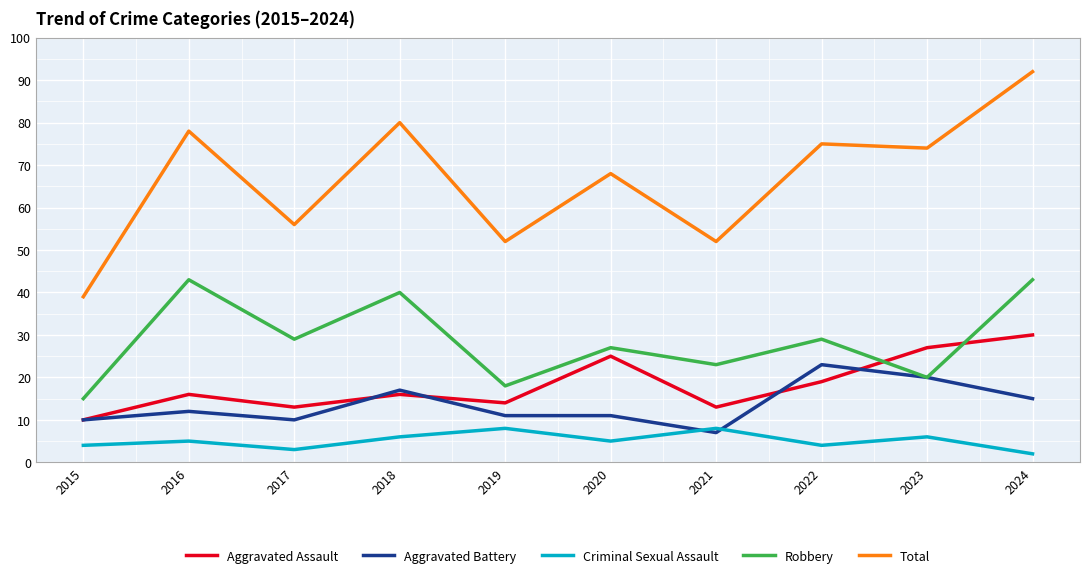

What is the sum of the Robbery values at 2015 and 2019?

33